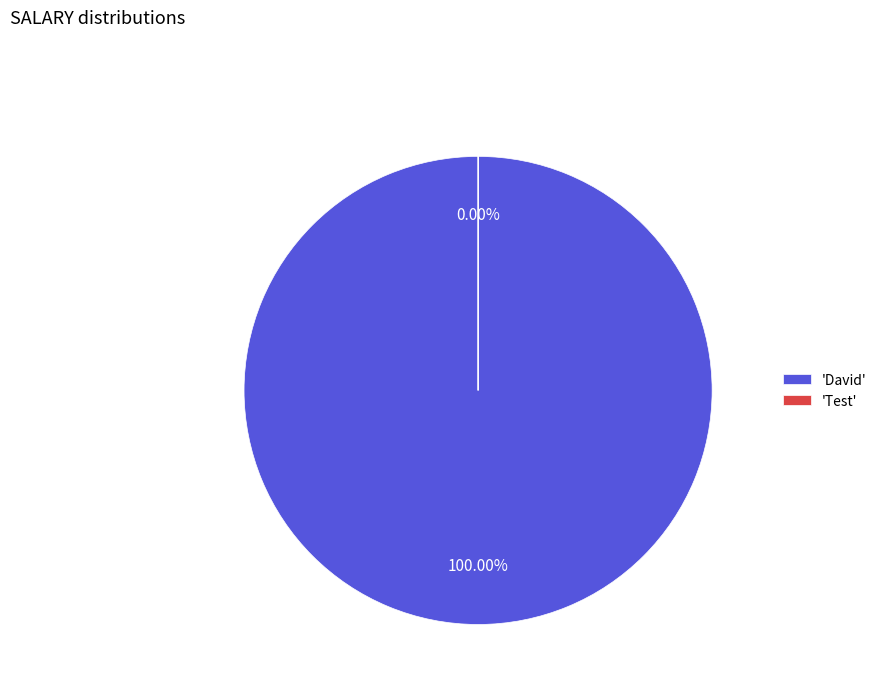

Which slice is the smallest?

Test